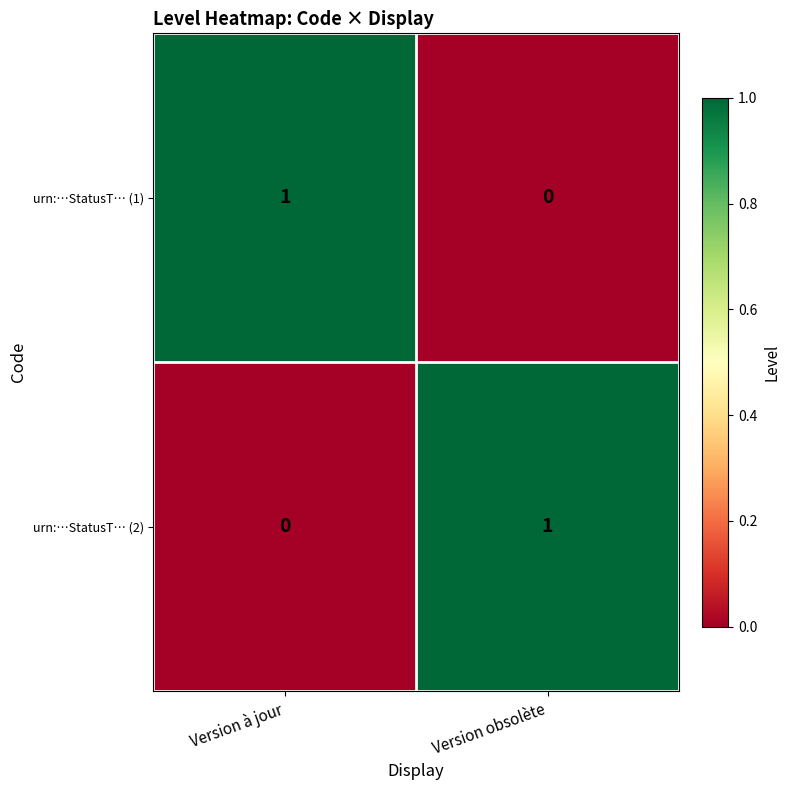

Which category has the highest value in the urn:…StatusT… (1) series?

Version à jour